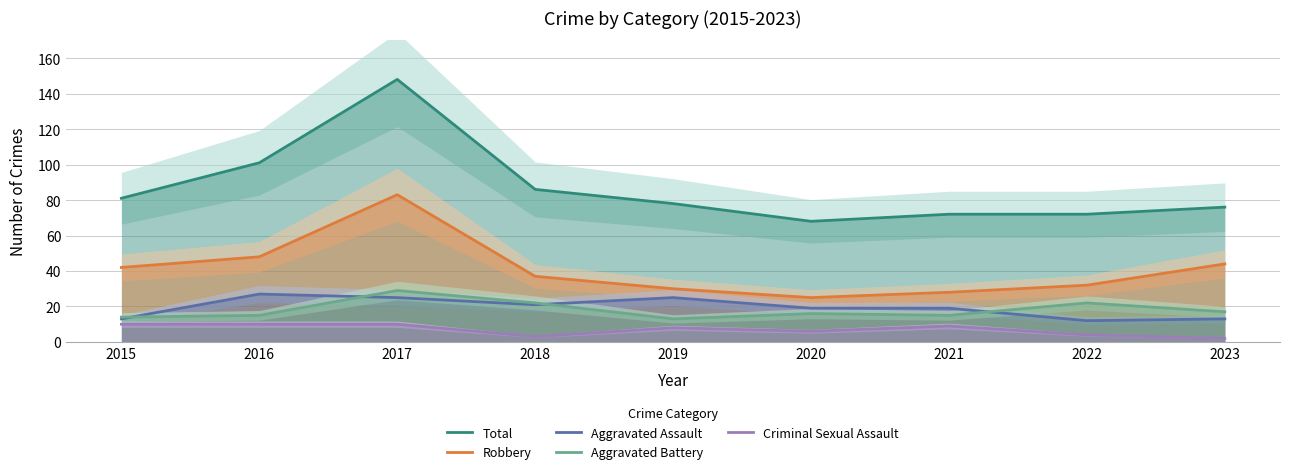

What are all the series names shown in the legend?

Total, Robbery, Aggravated Assault, Aggravated Battery, Criminal Sexual Assault